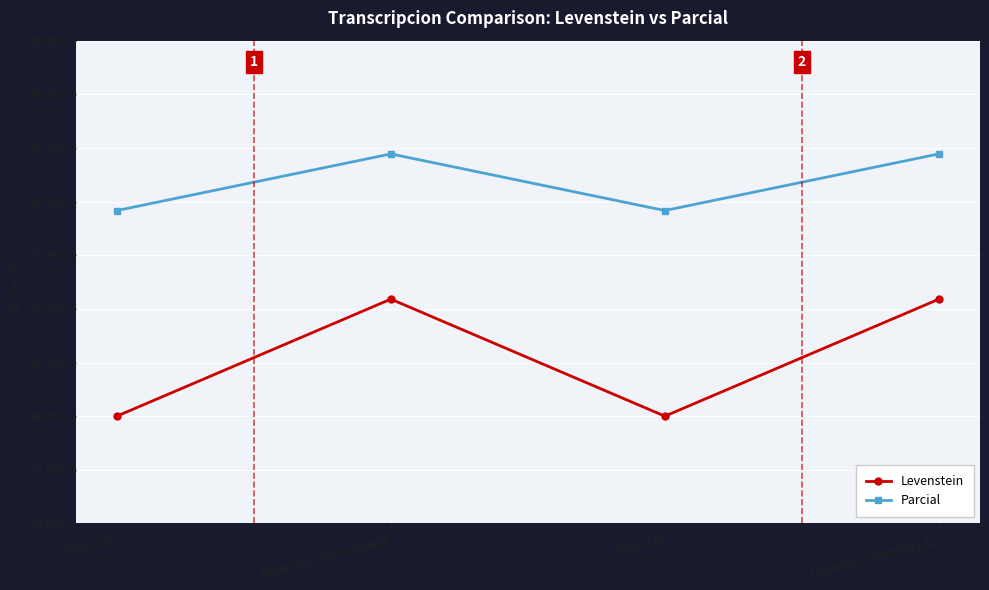

At Dialectal_normalizada, list the series in order from smallest to largest.

Levenstein, Parcial